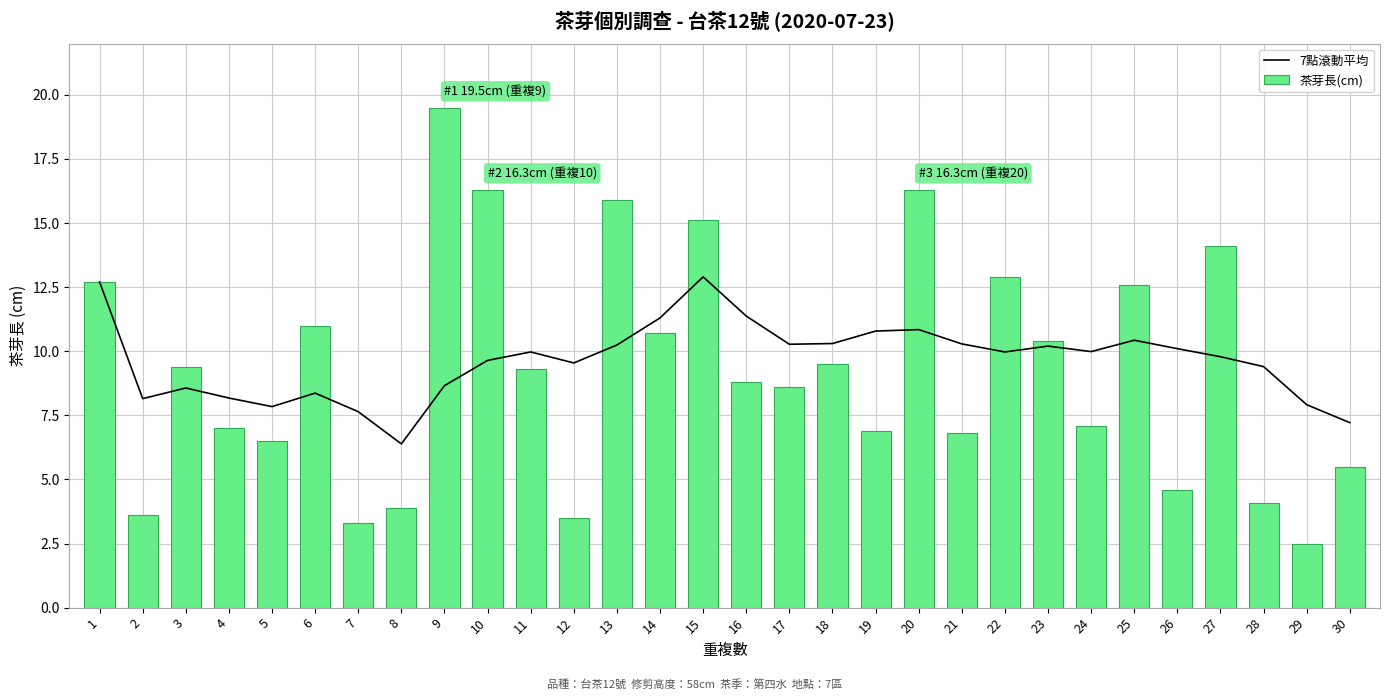

Are the bars horizontal?

No